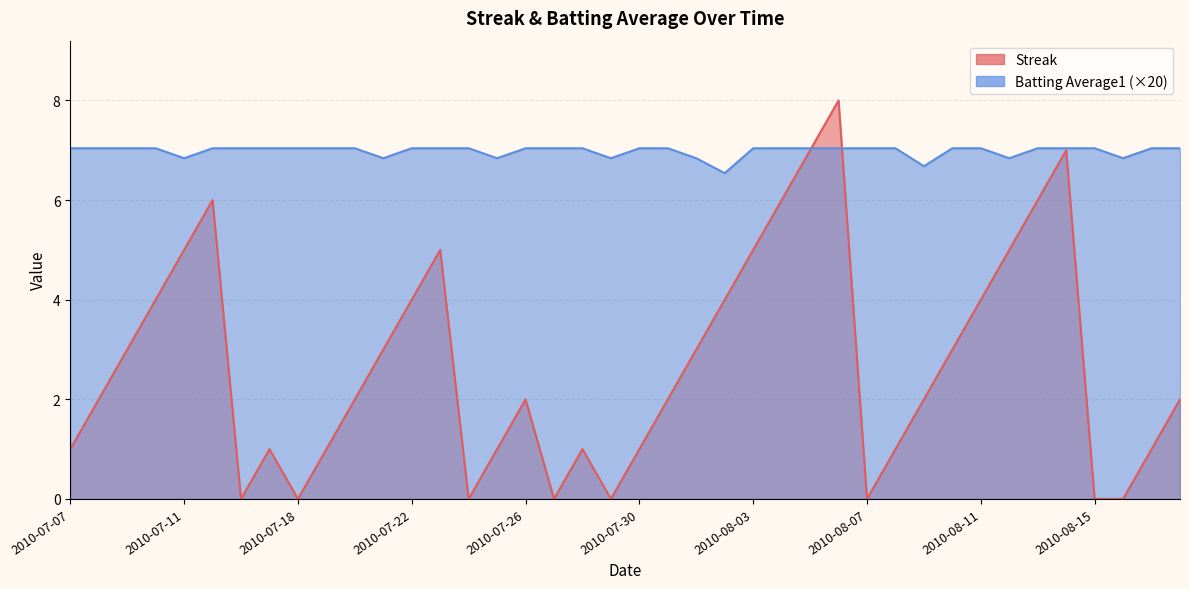

True or false: Batting Average1 has more than 1 points higher than both neighbors.

False